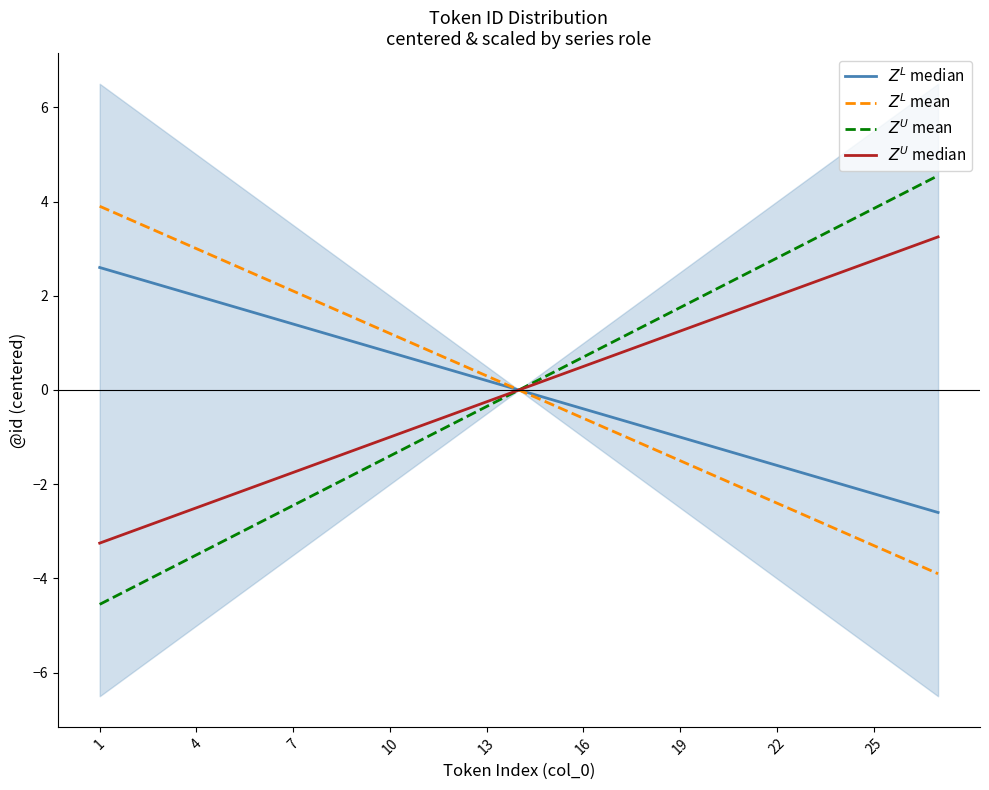

Which series has the largest total across all categories?

$Z^L$ median